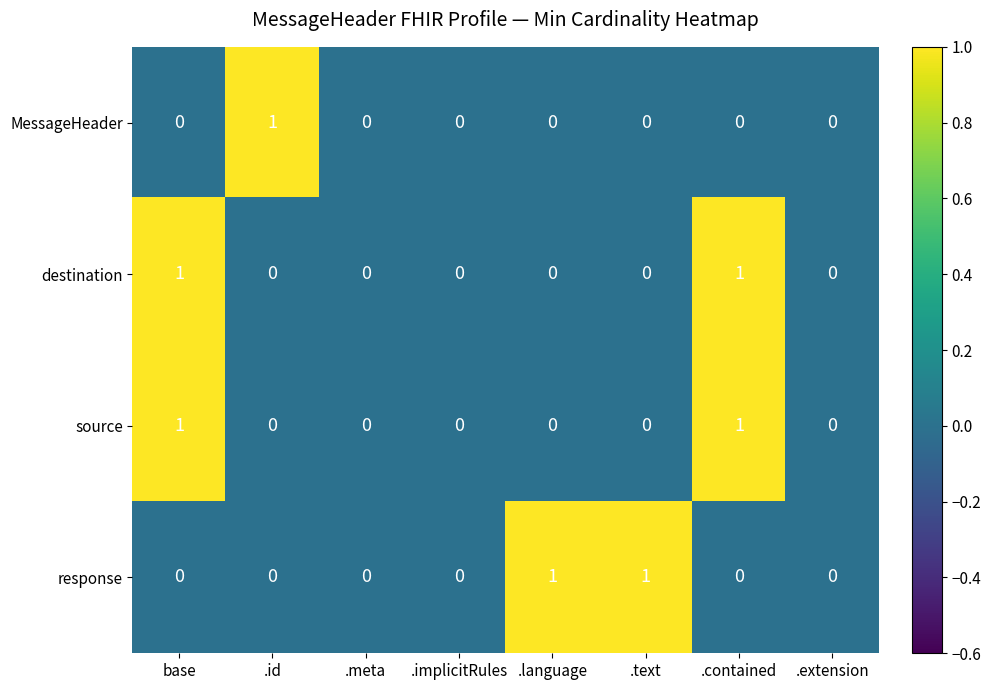

The value of destination at .text is 0. True or false?

True